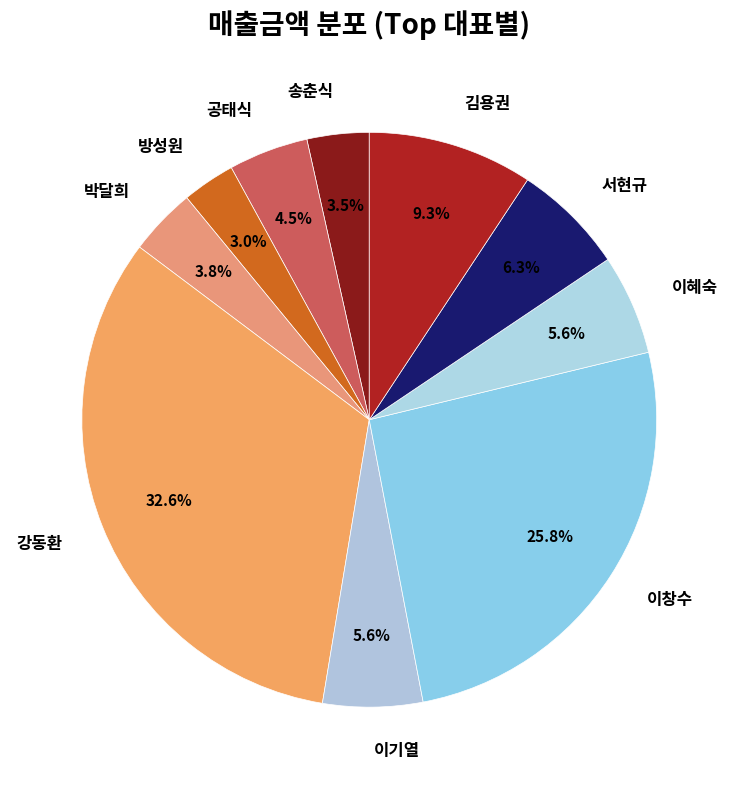

What is the ratio of the value at 이창수 to the value at 강동환?

0.8